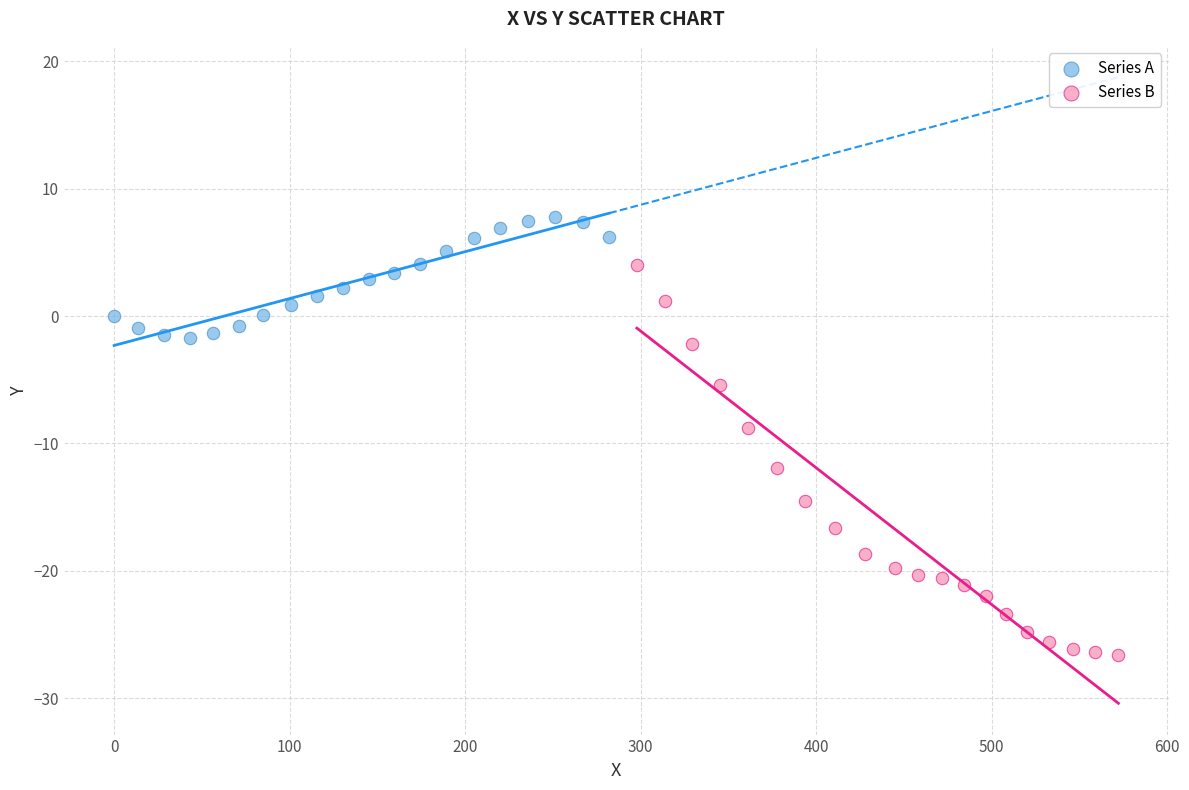

Which series reaches the maximum Y coordinate?

Series A